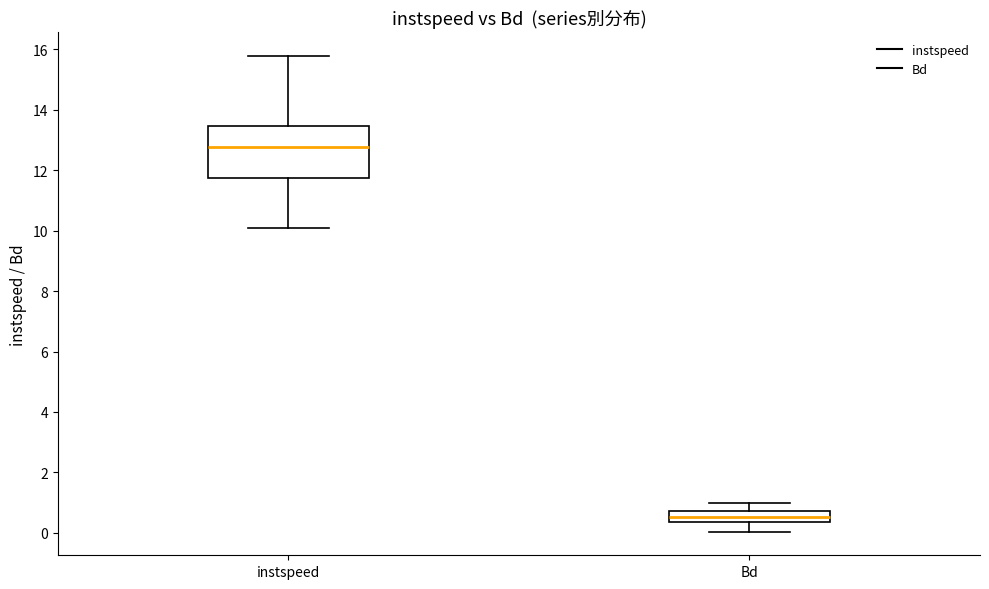

Which box has the highest median line?

instspeed